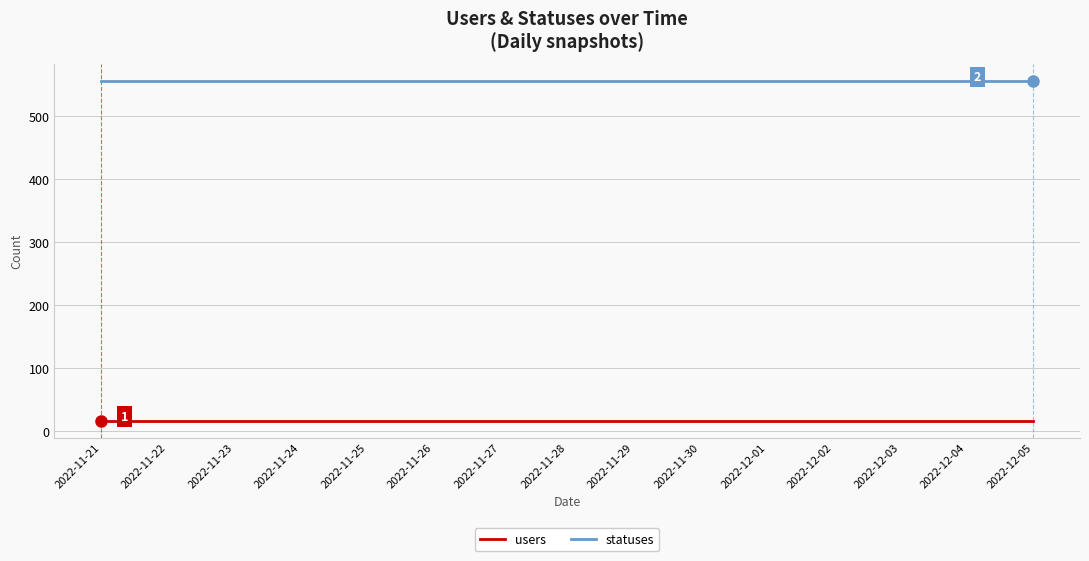

Is it true that statuses equals 256 at 2022-11-22?

False